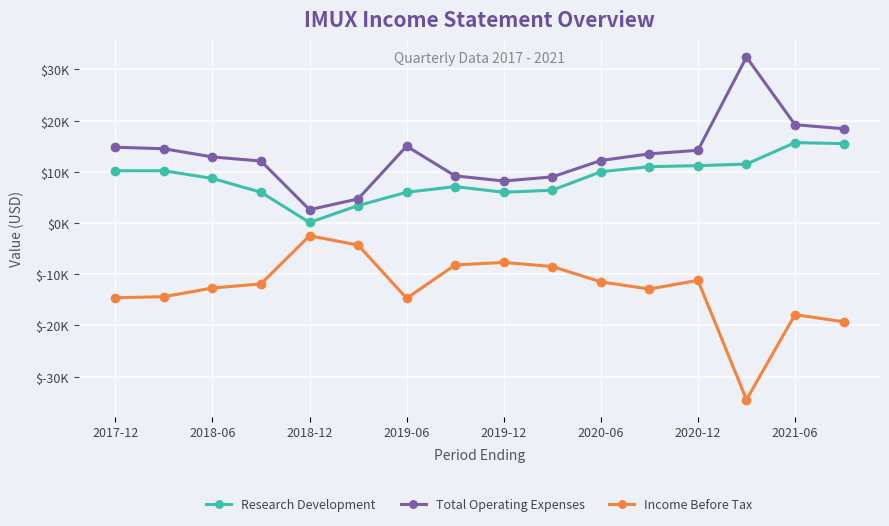

Does the chart display data point markers on the line(s)?

Yes